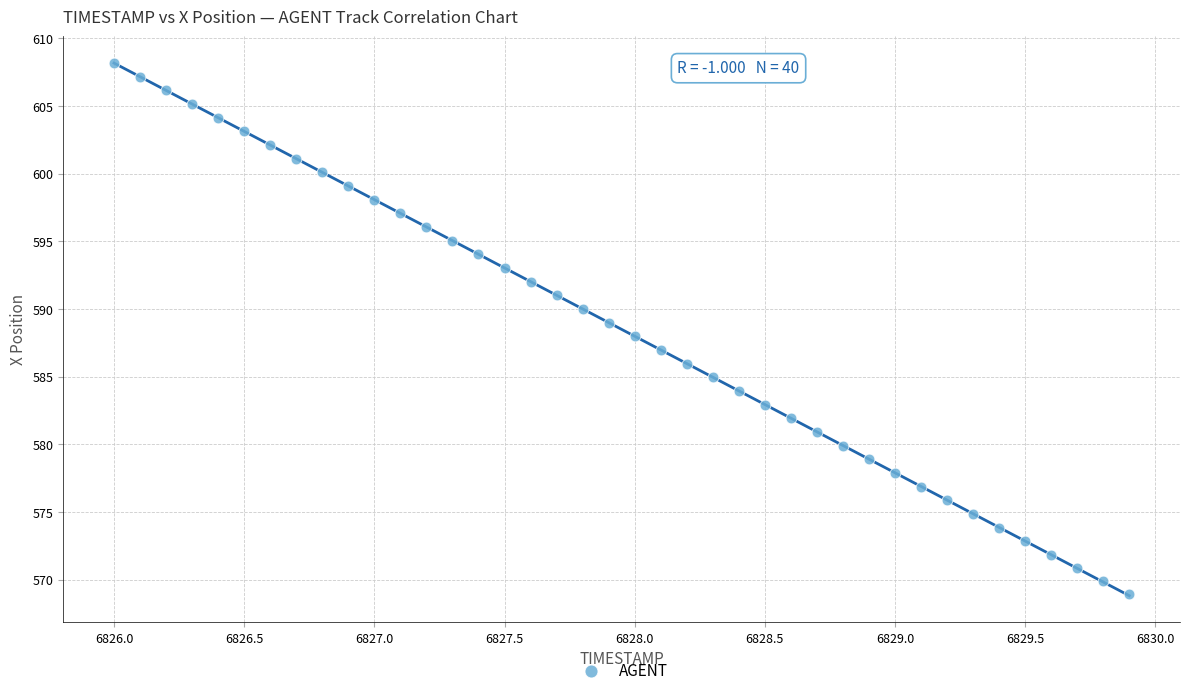

What is the range of X values (max minus min)?

3.9